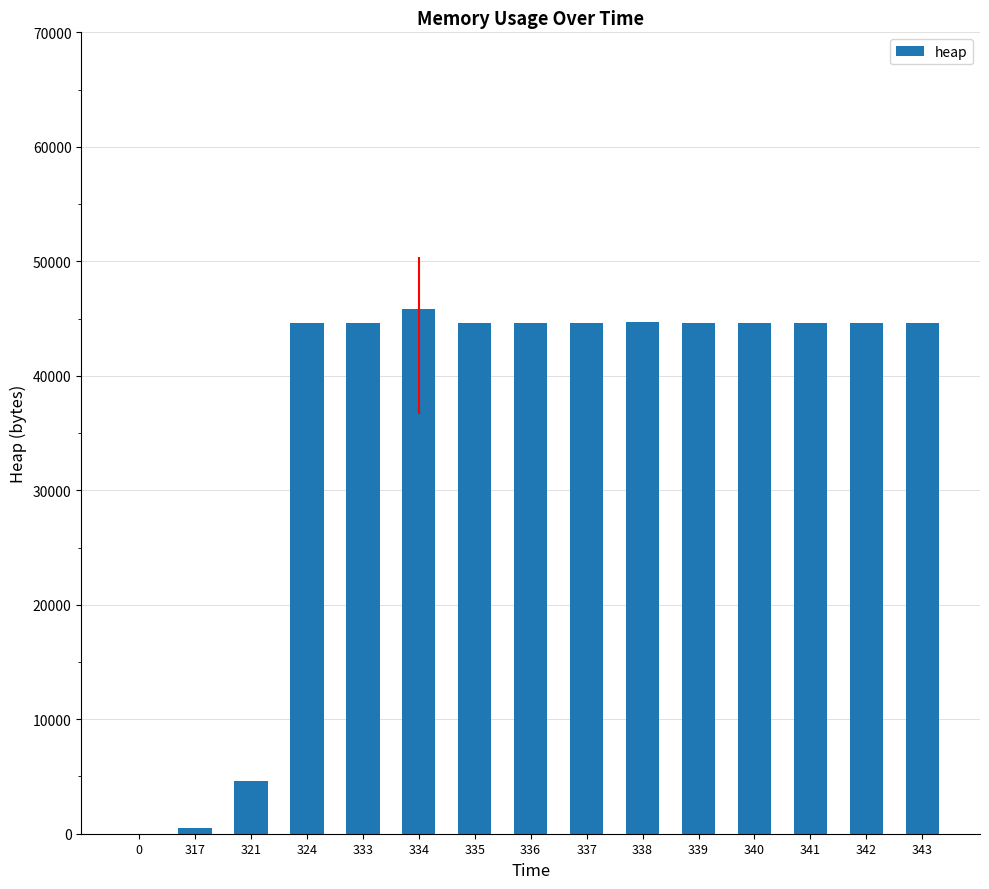

Approximately how many times larger is the value at 338 compared to 336?

1.0